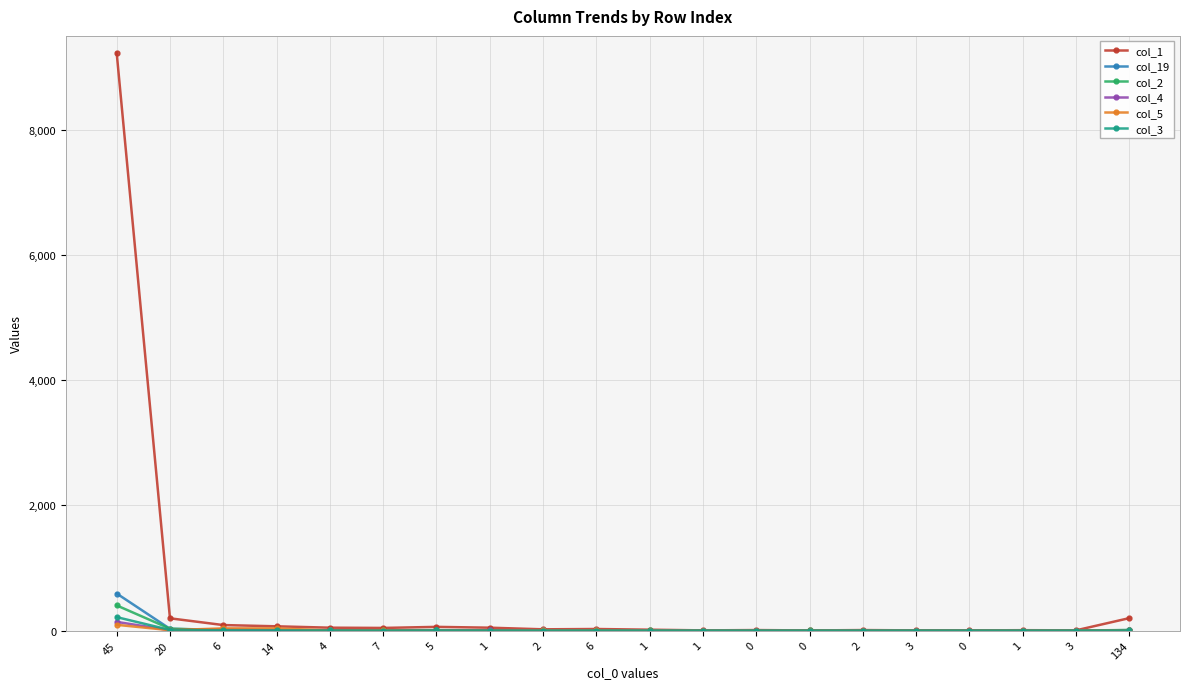

At which label does col_3 reach its minimum?

7